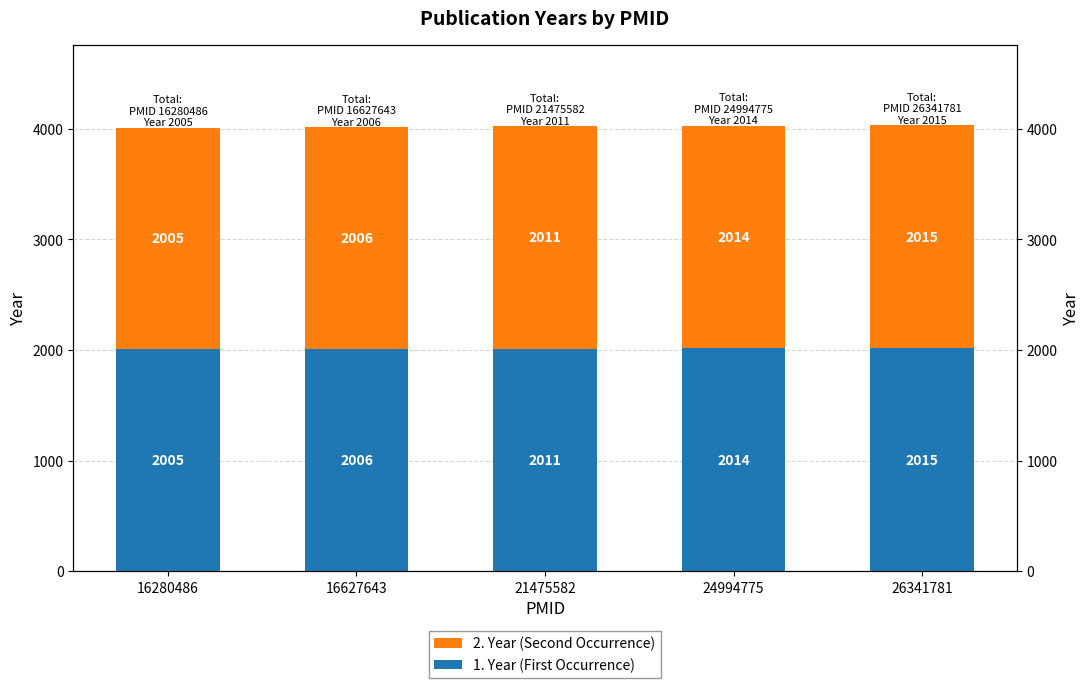

Is the value of 1. Year (First Occurrence) at 24994775 greater than the value of 2. Year (Second Occurrence) at 21475582?

Yes